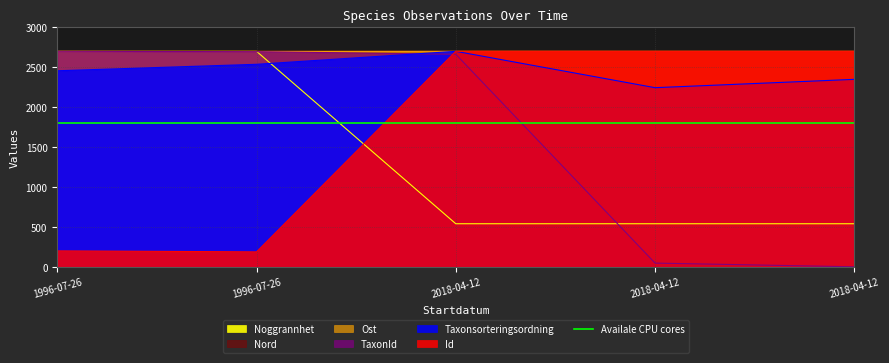

What is the sum of all Ost values?

13496.3